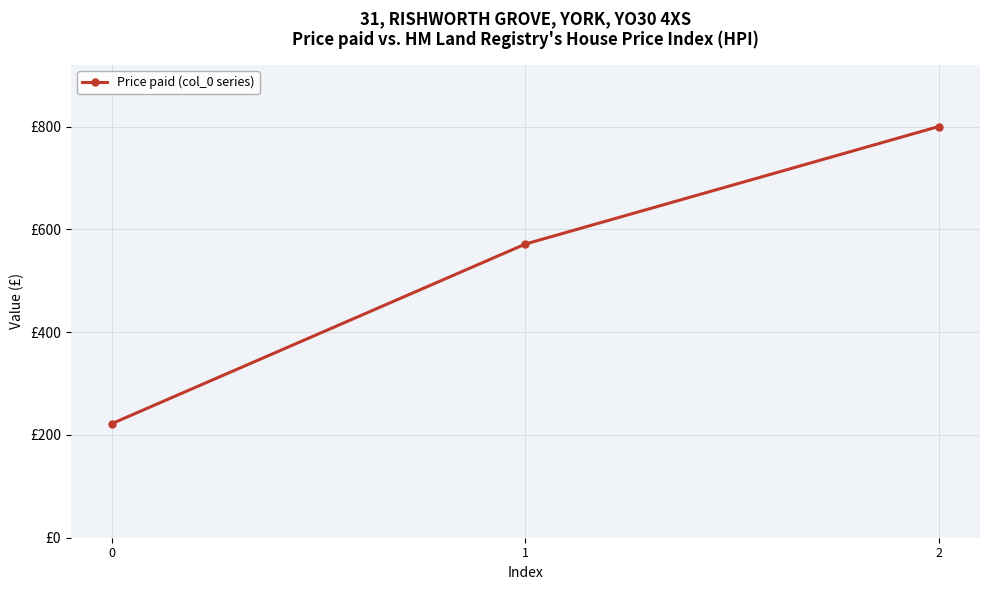

At which label is the value closest to 511?

1